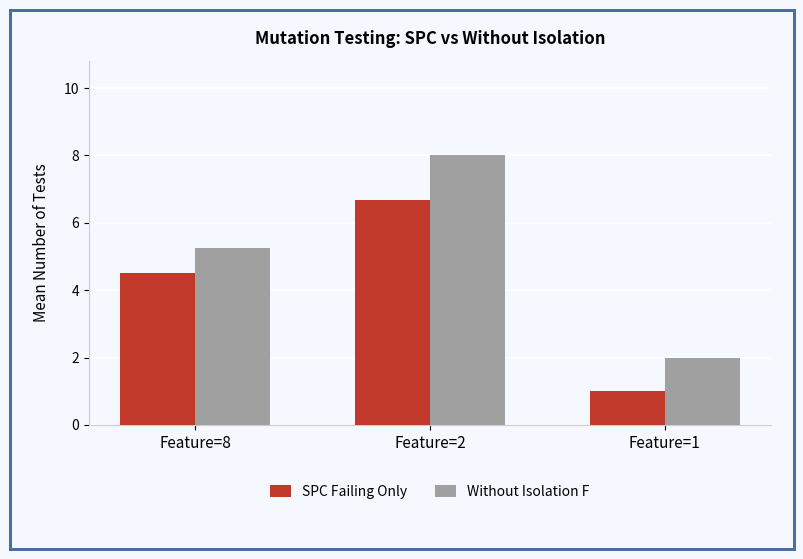

How many data points does each series have?

3